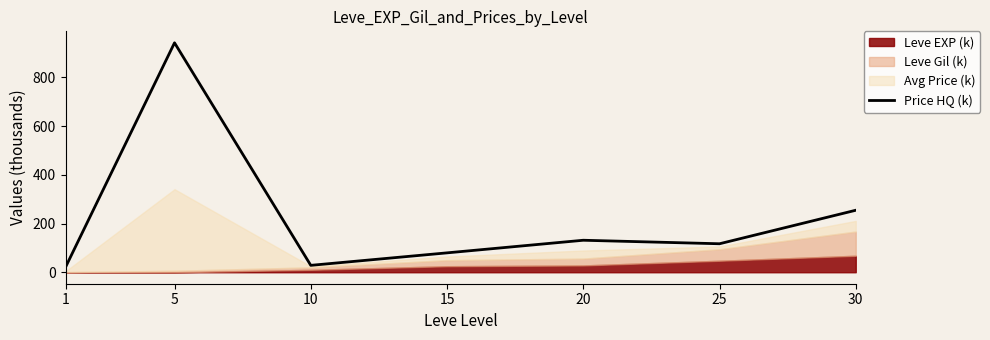

The chart shows a value of 131.3 at 20. True or false?

True